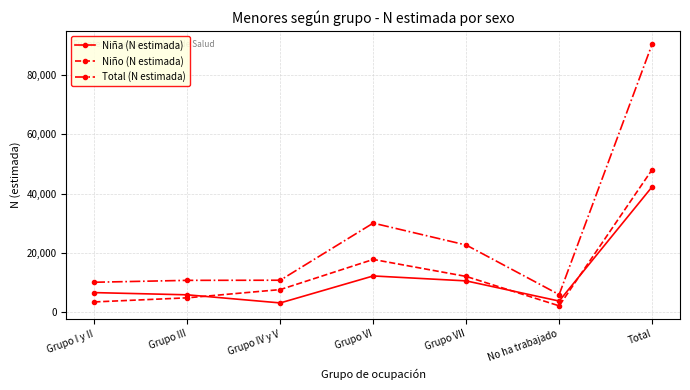

Is it true that Total (N estimada) equals 17860 at Grupo III?

False